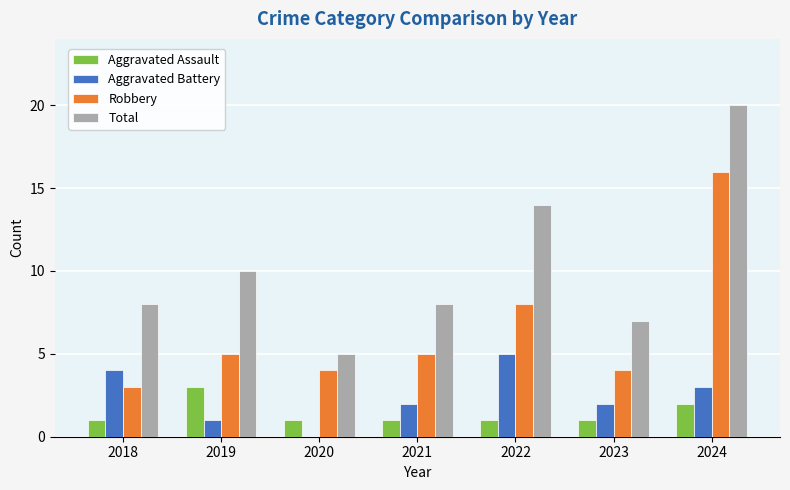

How many groups of bars are there?

7